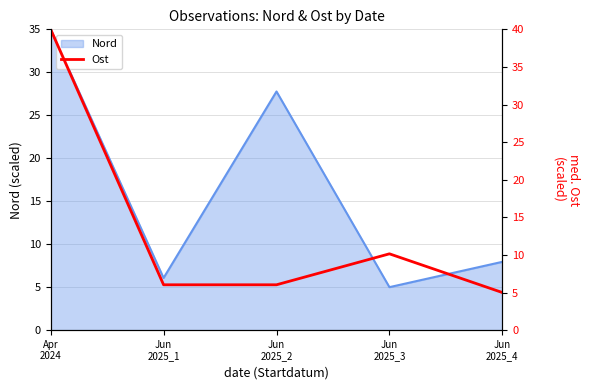

What is the average value?

13.4